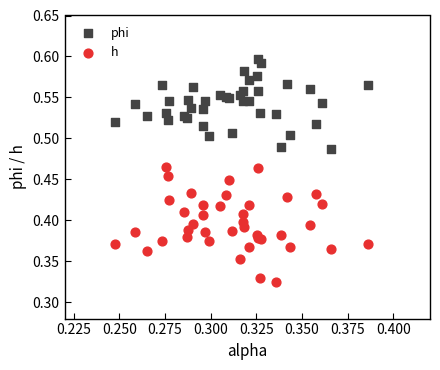

Which series contains the lowest Y value?

h